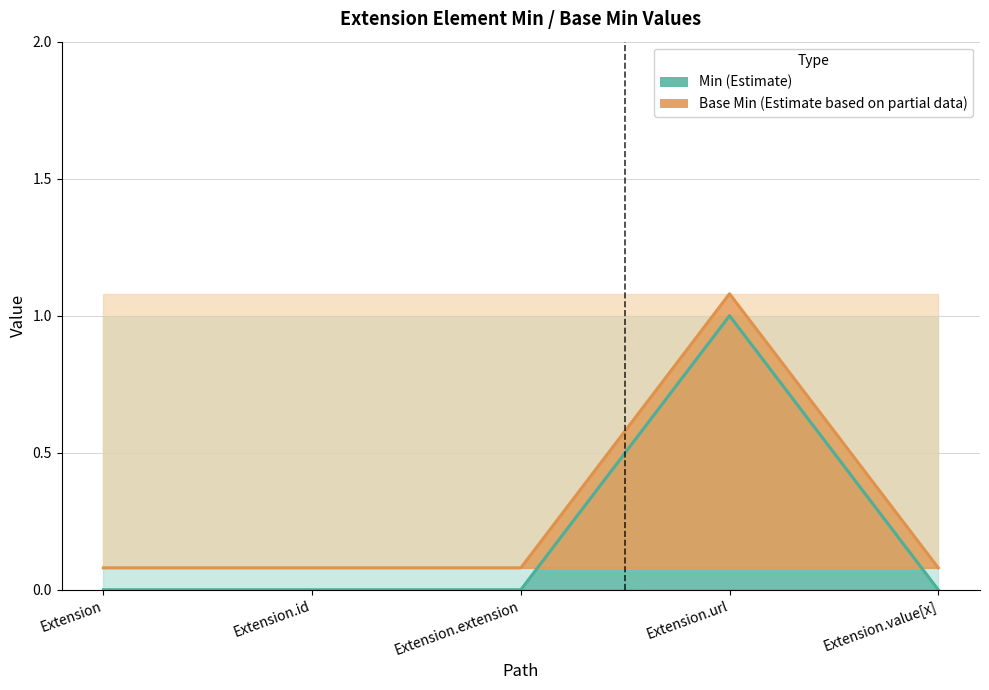

True or false: Base Min and Min cross at least once.

False